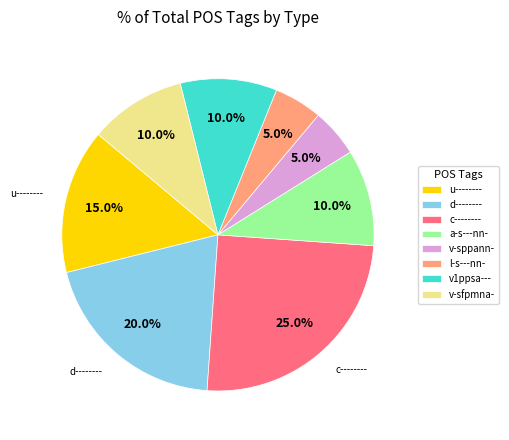

Is there a majority slice in this chart?

No